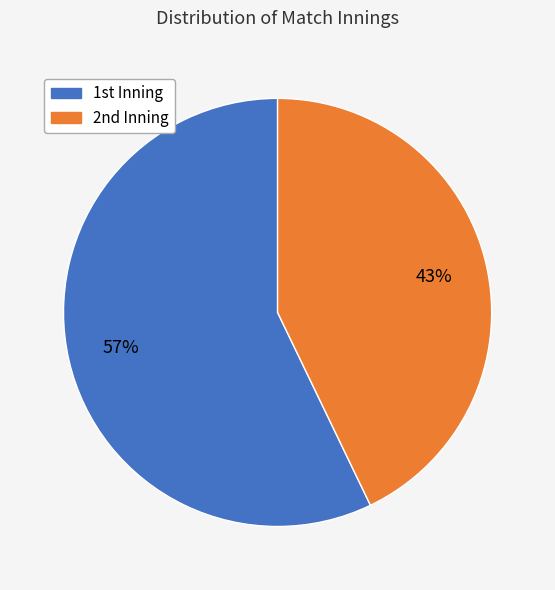

How many segments does this pie chart have?

2